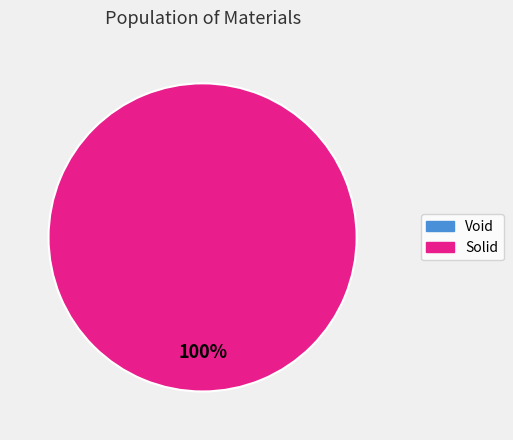

Is the sum of Solid and Void greater than half?

Yes